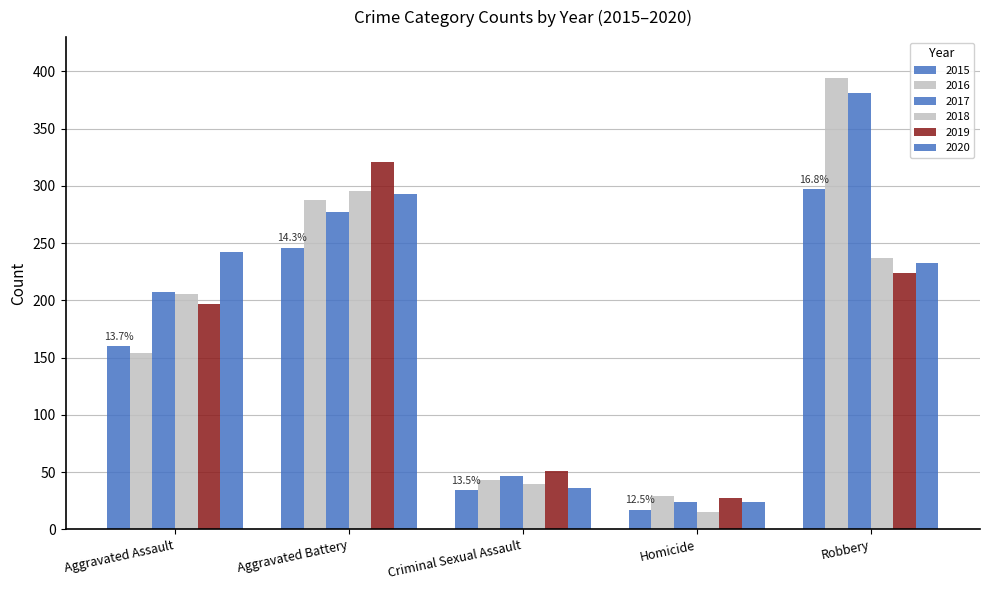

How many series are shown in this chart?

6